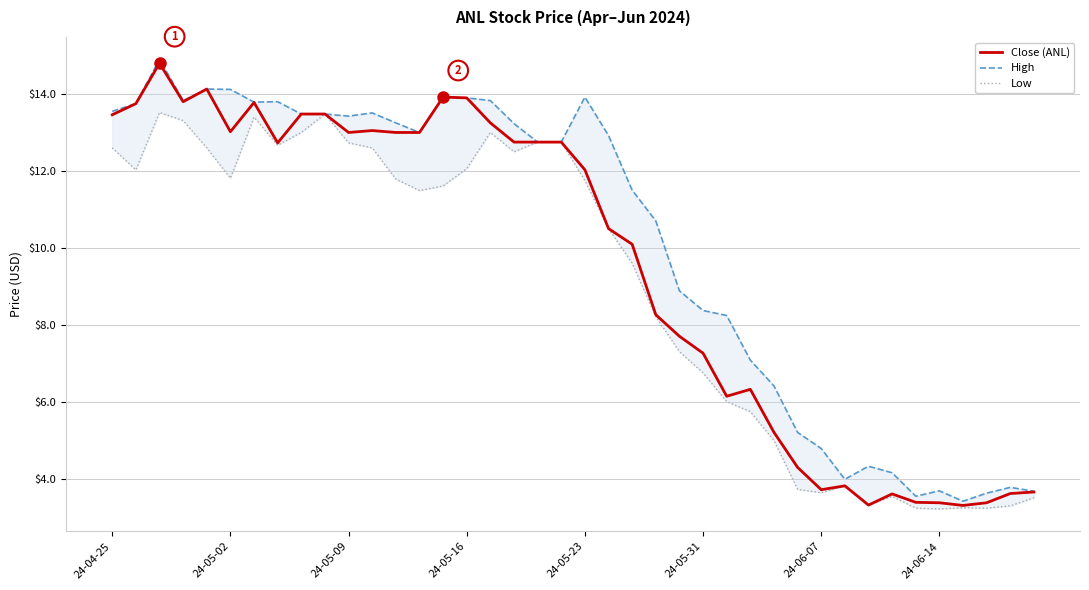

Count the number of data series in this chart.

3